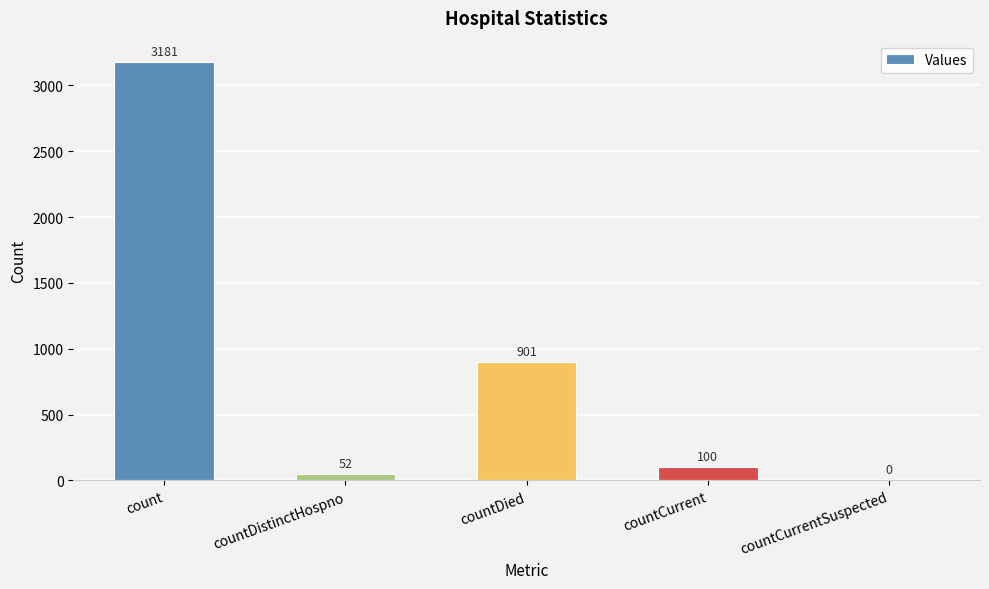

Reading right to left, extract all data points from this chart.

countCurrentSuspected=0	countCurrent=100	countDied=901	countDistinctHospno=52	count=3181